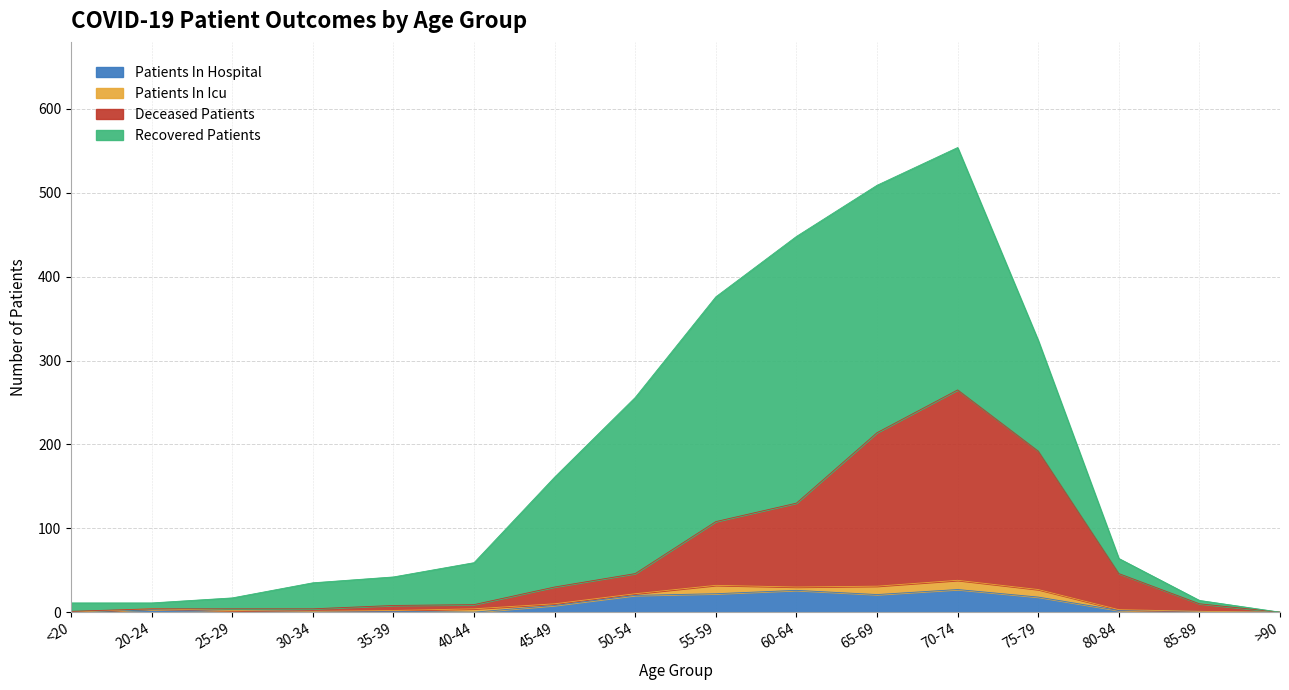

In deceased_patients, how many points are higher than both neighbors (excluding endpoints)?

1